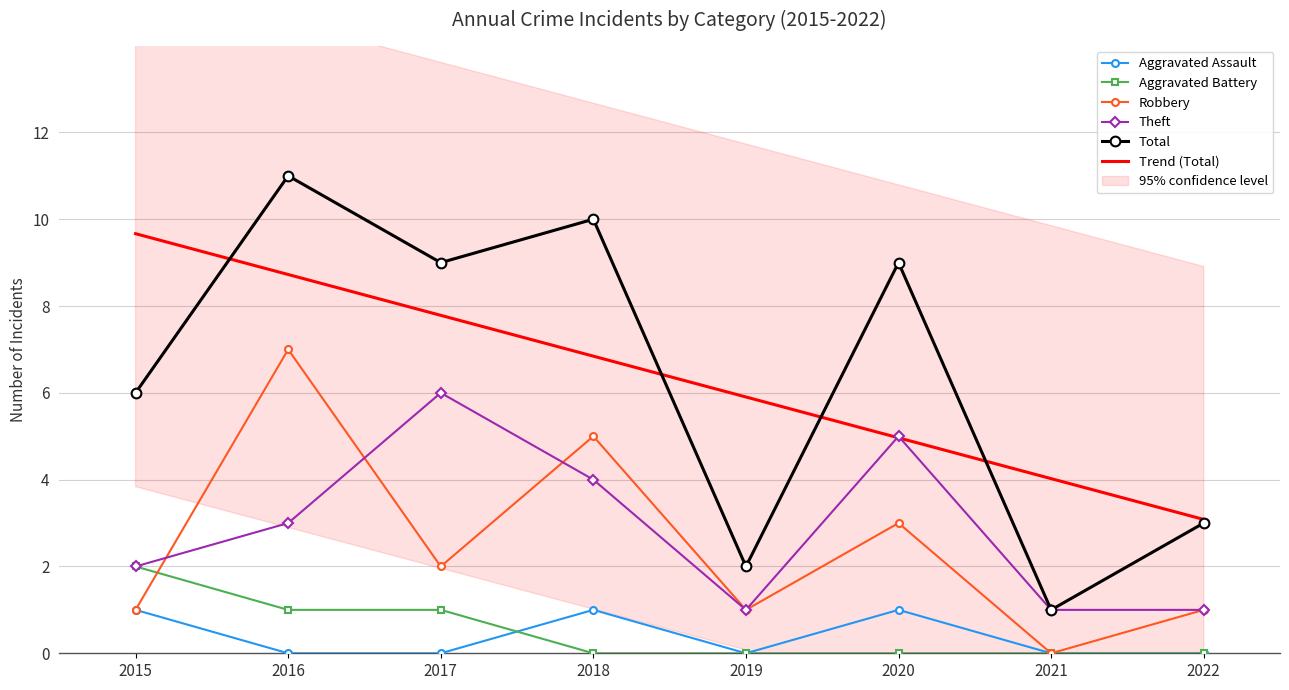

Where is Aggravated Battery nearest to the value 1?

2016